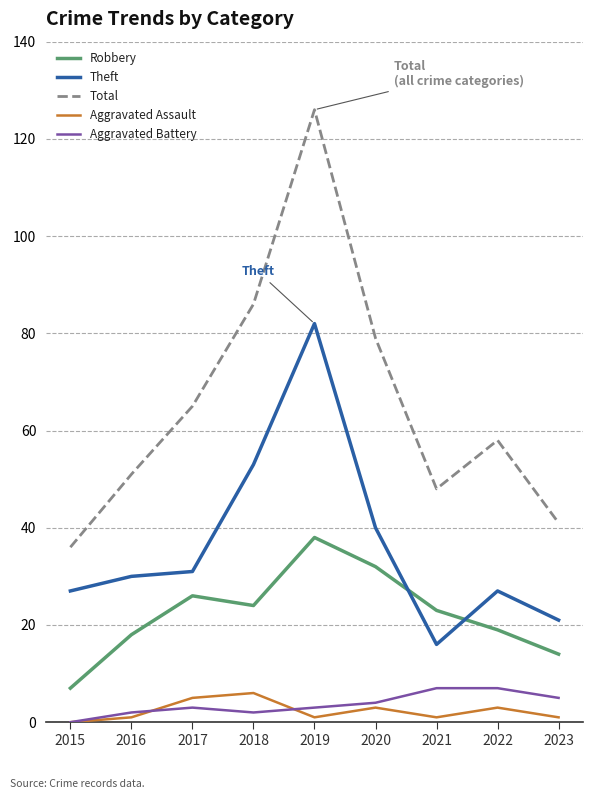

At which category is the sum across all series the highest?

2019